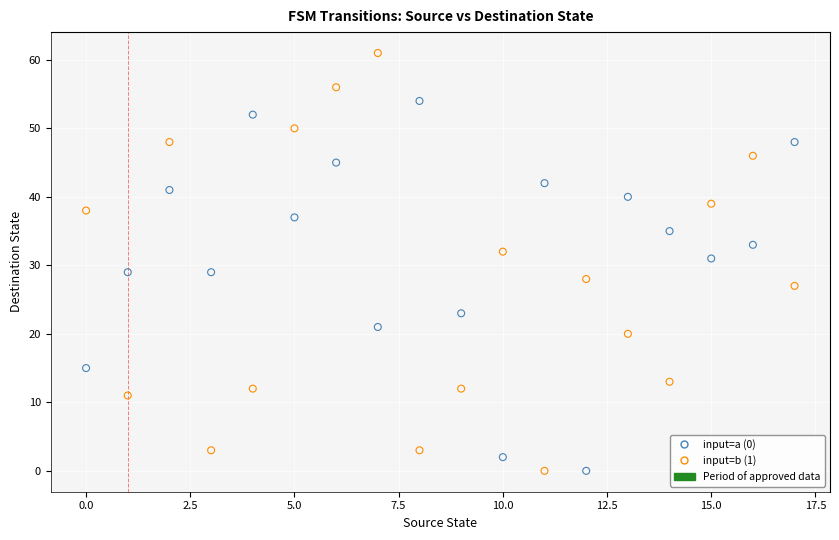

Which series has the largest Y range (max minus min)?

input=b (1)